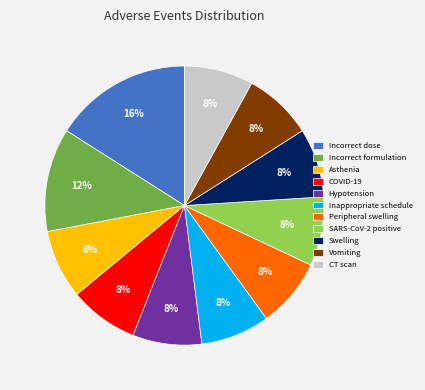

Combined, do Asthenia and Swelling account for over 50%?

No